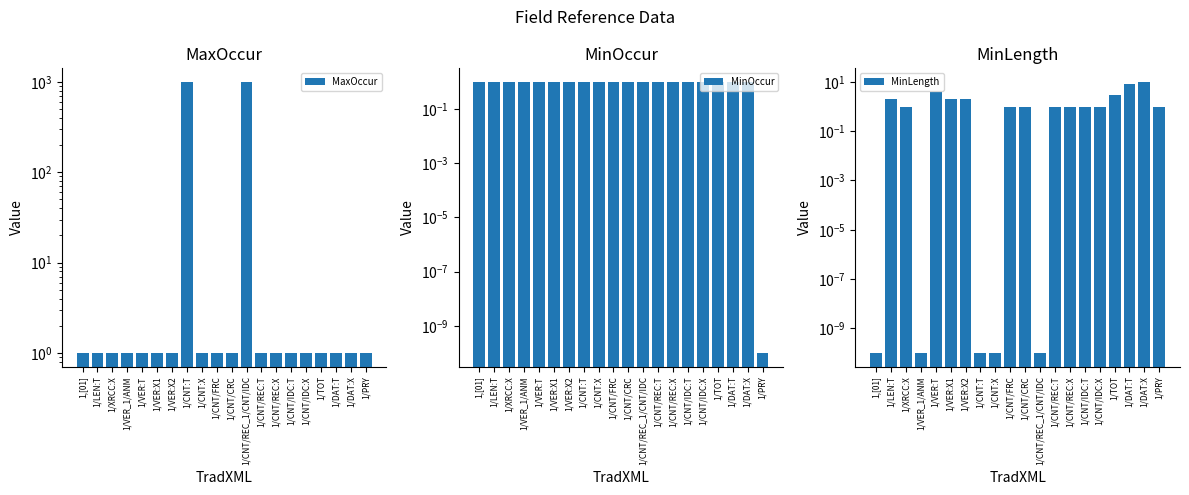

Is it true that MinLength equals 2.8 at 1/VER:X2?

False